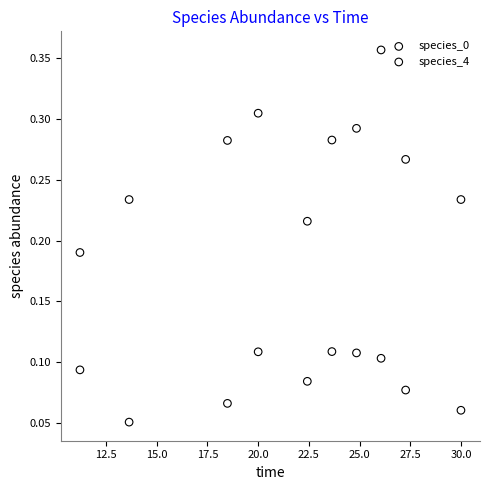

Which series contains the lowest Y value?

species_0